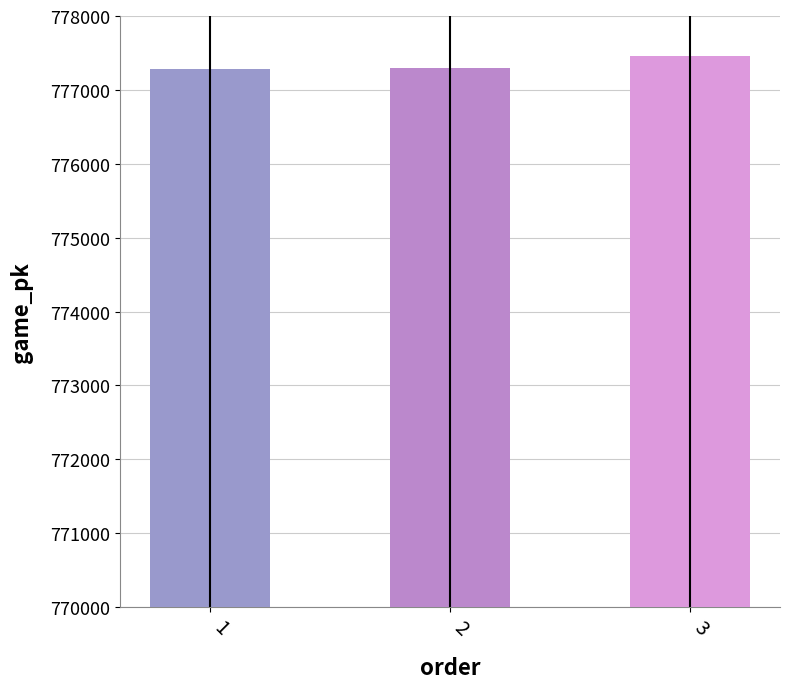

What is the greatest value displayed?

777453